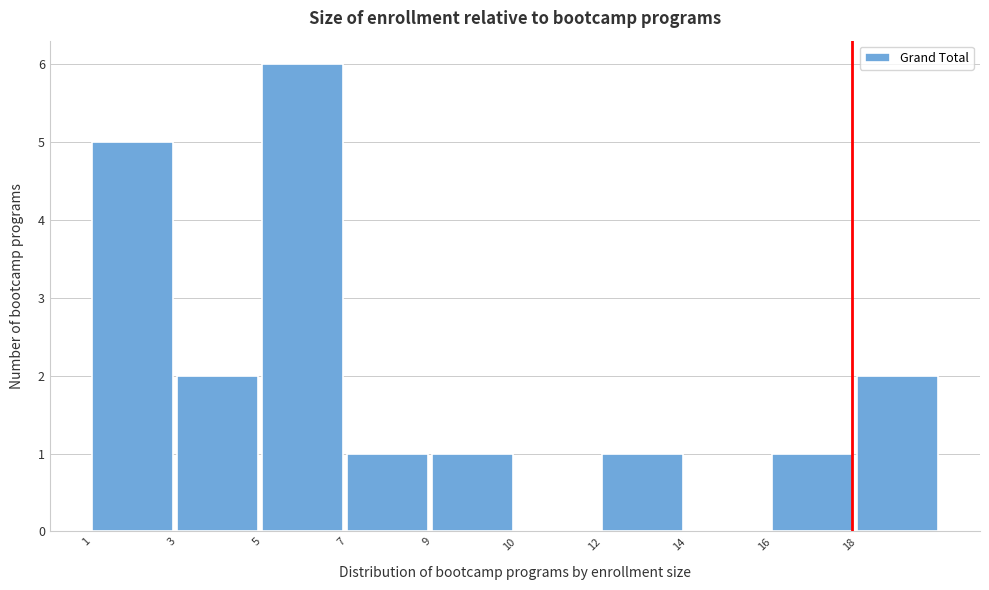

Reading left to right, transcribe all the data shown in this chart.

1=5	3=2	5=6	7=1	9=1	10=0	12=1	14=0	16=1	18=2